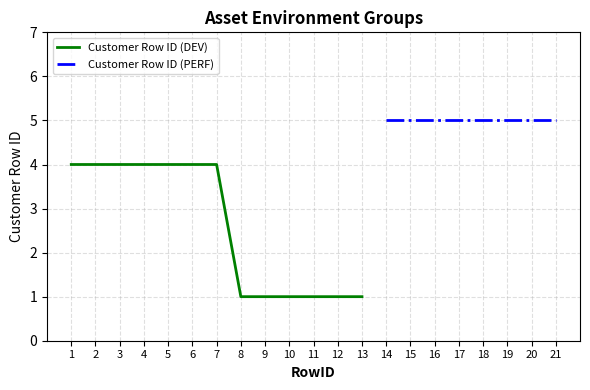

What is the highest value of the Customer Row ID (DEV) series?

4